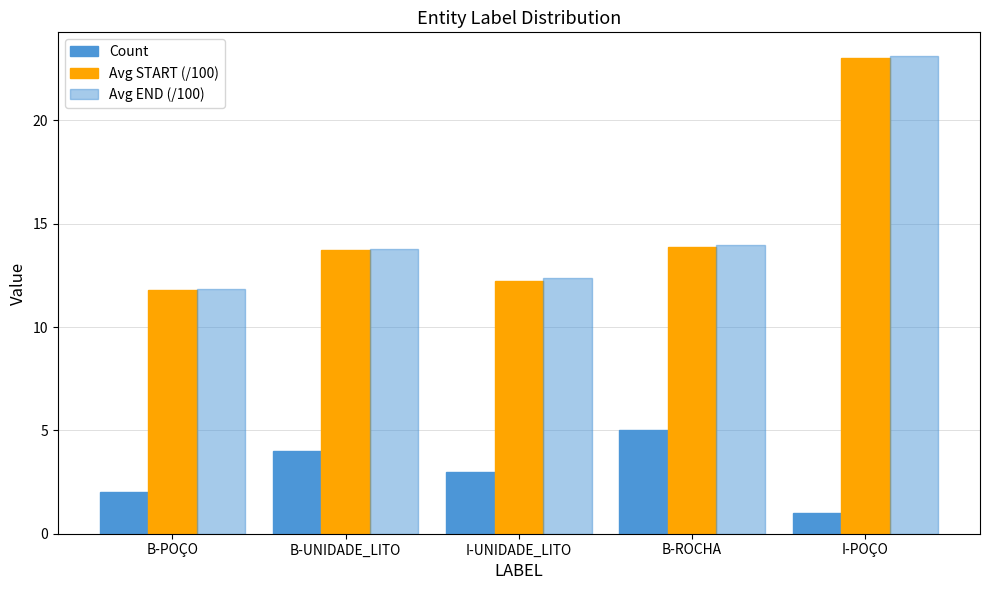

What is the spread (max minus min) of values at B-ROCHA?

9.0